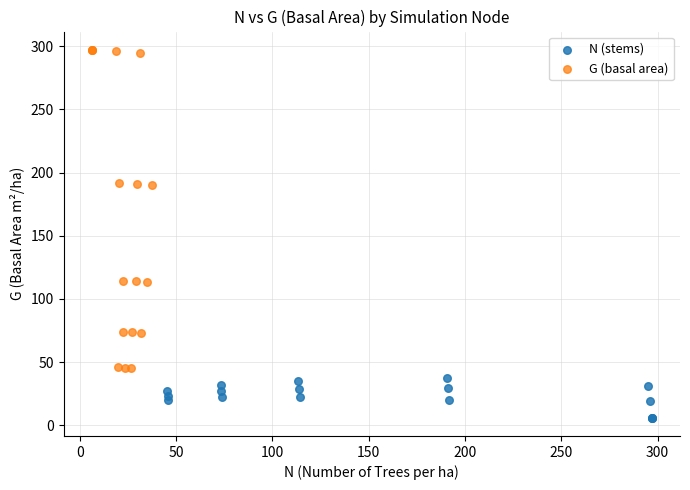

Which series reaches the minimum Y coordinate?

N (stems)